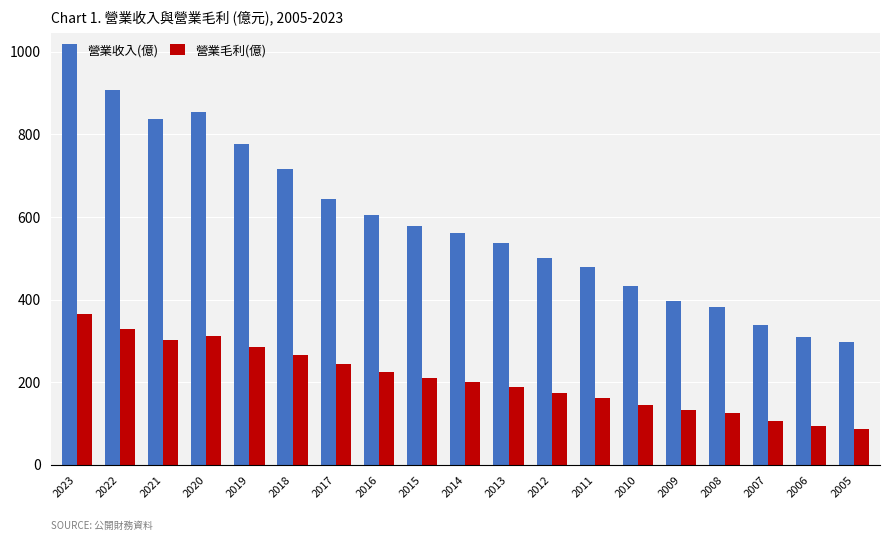

How many categories are shown in the chart?

19